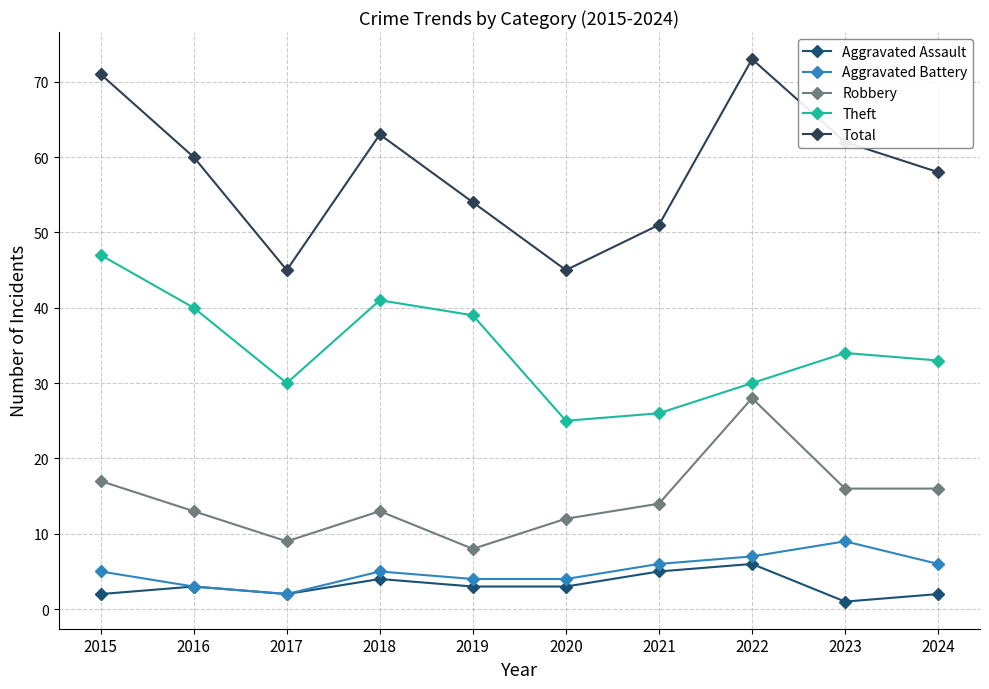

What is the minimum value for Total?

45